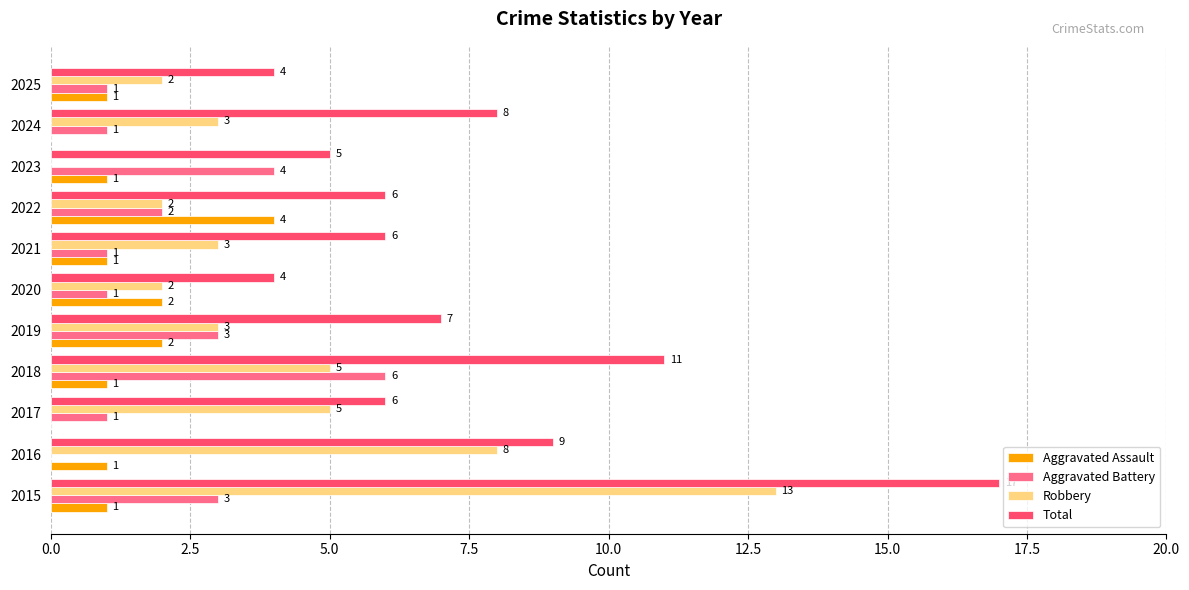

True or false: Aggravated Battery has a value of 9 at 2018.

False